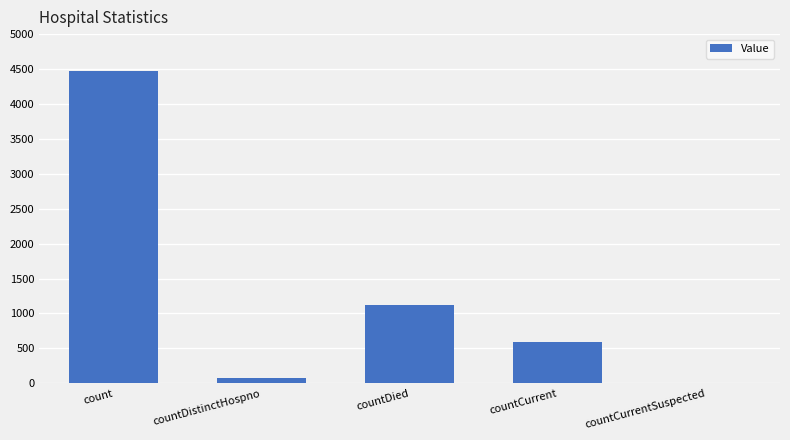

What is the greatest value displayed?

4471